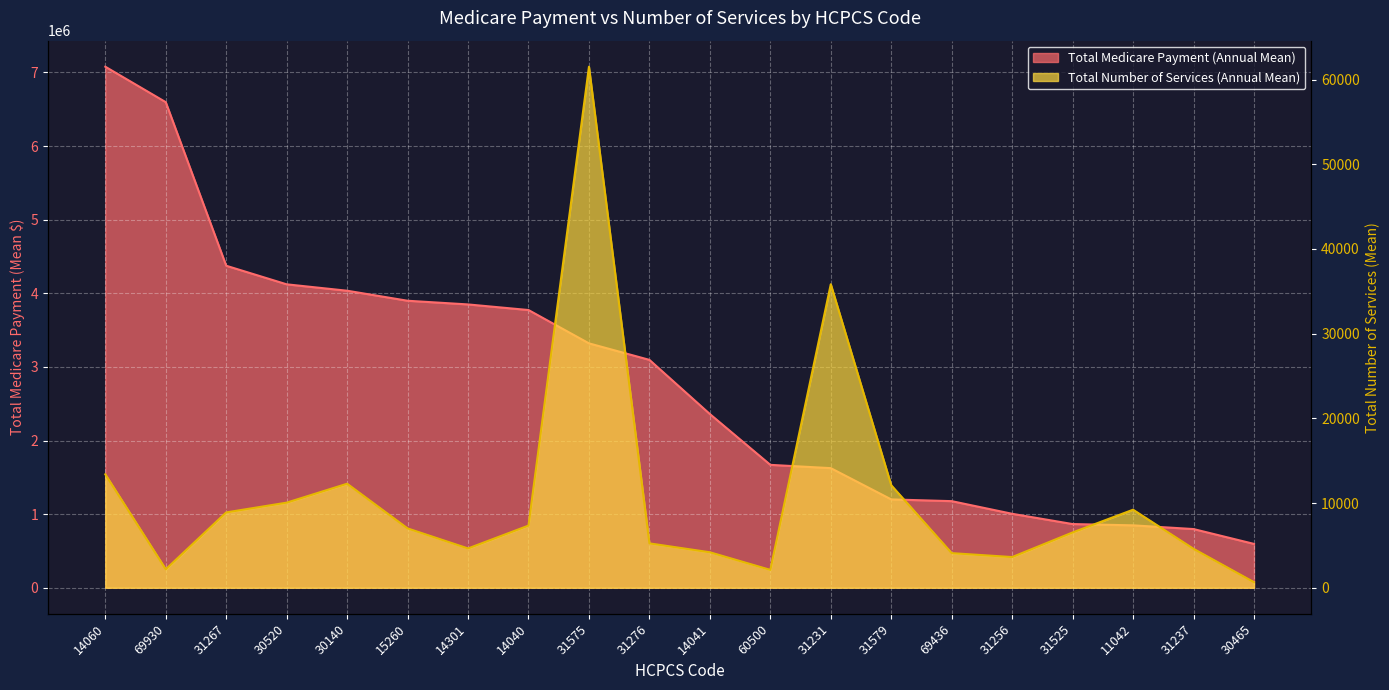

How many interior local peaks does the Total Number of Services (Annual Mean) series have?

4